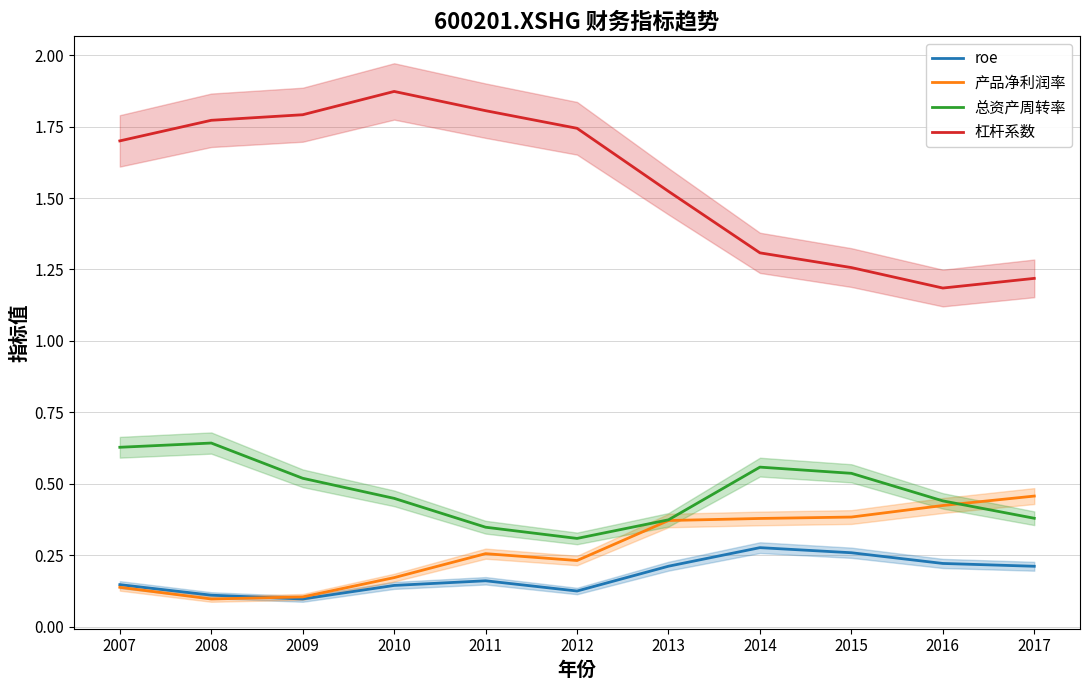

Reading right to left, what are all the values shown in this chart?

roe: 2017=0.2	2016=0.2	2015=0.3	2014=0.3	2013=0.2	2012=0.1	2011=0.2	2010=0.1	2009=0.1	2008=0.1	2007=0.1
产品净利润率: 2017=0.5	2016=0.4	2015=0.4	2014=0.4	2013=0.4	2012=0.2	2011=0.3	2010=0.2	2009=0.1	2008=0.1	2007=0.1
总资产周转率: 2017=0.4	2016=0.4	2015=0.5	2014=0.6	2013=0.4	2012=0.3	2011=0.3	2010=0.4	2009=0.5	2008=0.6	2007=0.6
杠杆系数: 2017=1.2	2016=1.2	2015=1.3	2014=1.3	2013=1.5	2012=1.7	2011=1.8	2010=1.9	2009=1.8	2008=1.8	2007=1.7